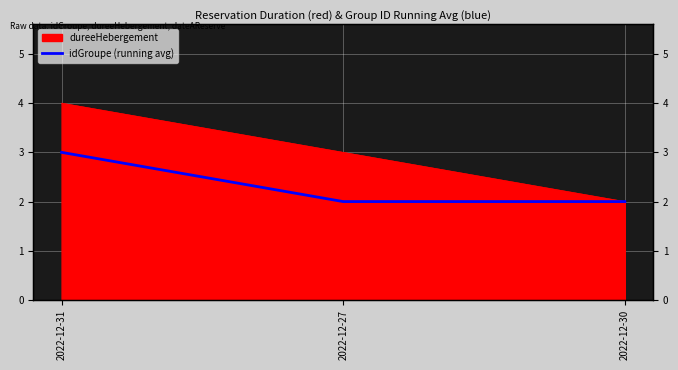

What is the label of the 1st point from the right?

2022-12-30